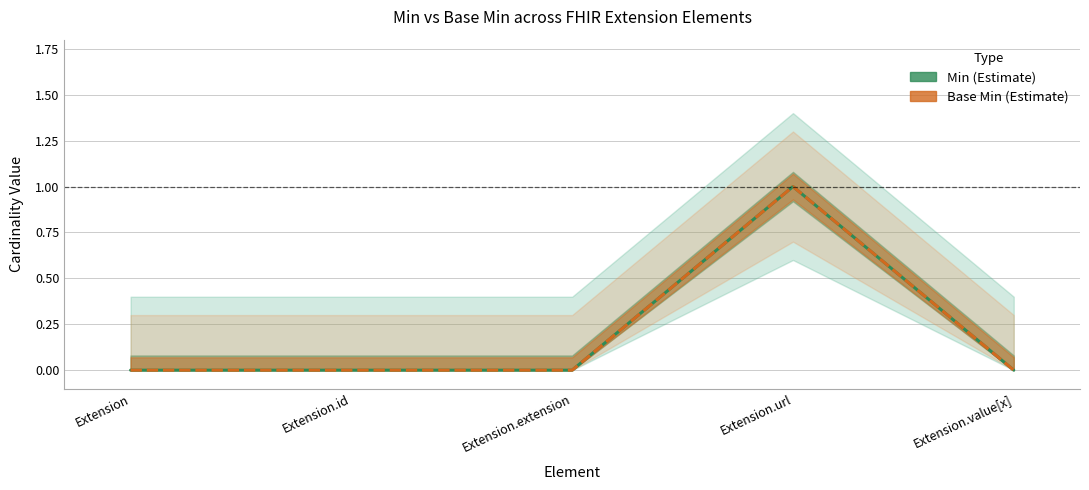

At which category does Base Min reach its first local peak?

Extension.url